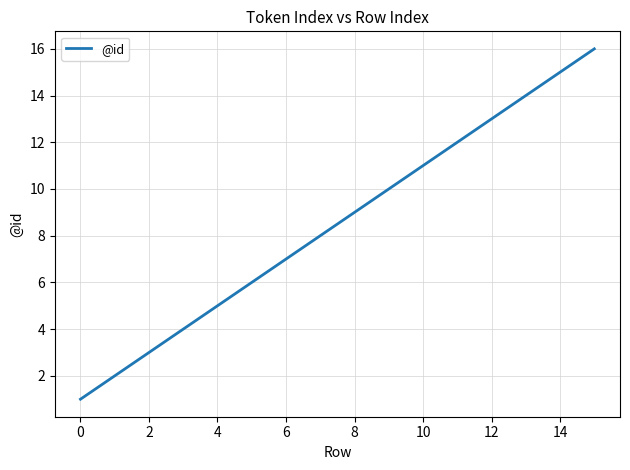

What is the greatest value displayed?

16